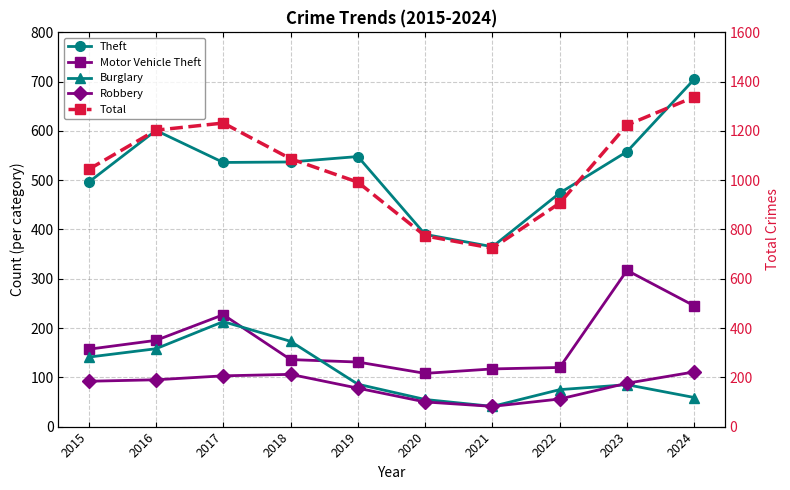

What is the minimum value for Total?

724